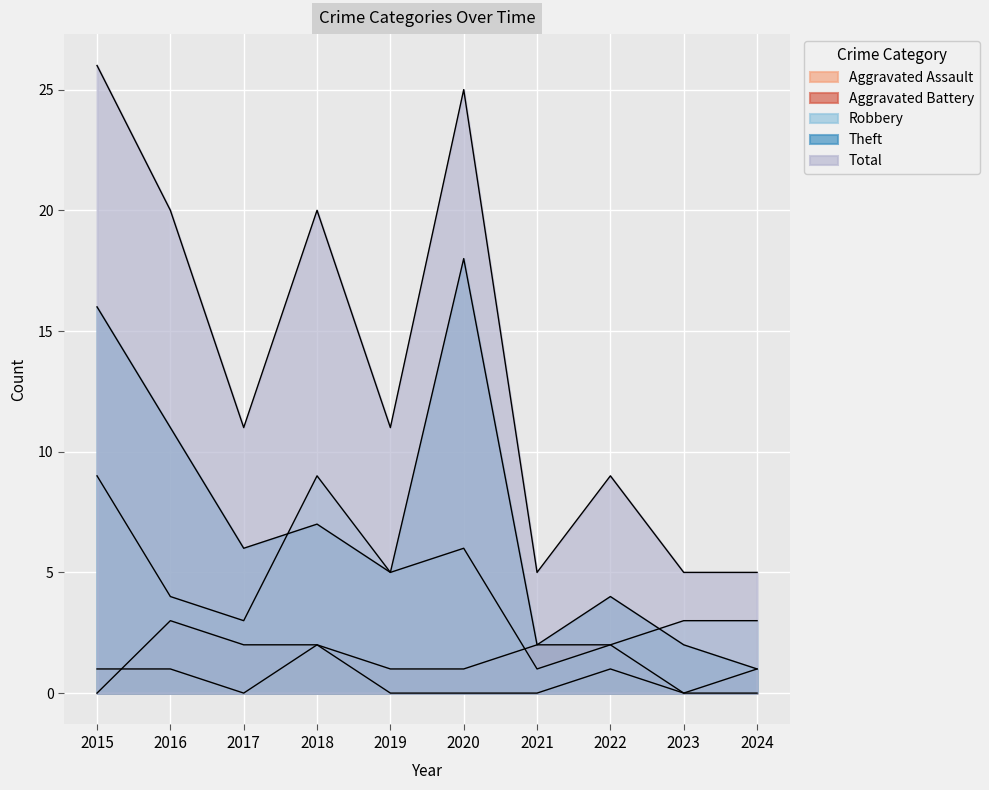

True or false: Theft has a value of 10 at 2017.

False